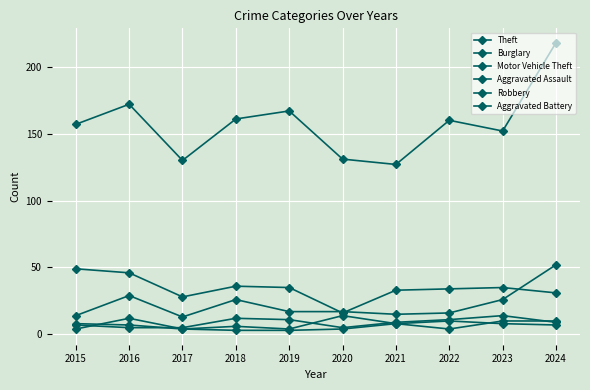

Where is the first local minimum for Robbery?

2017